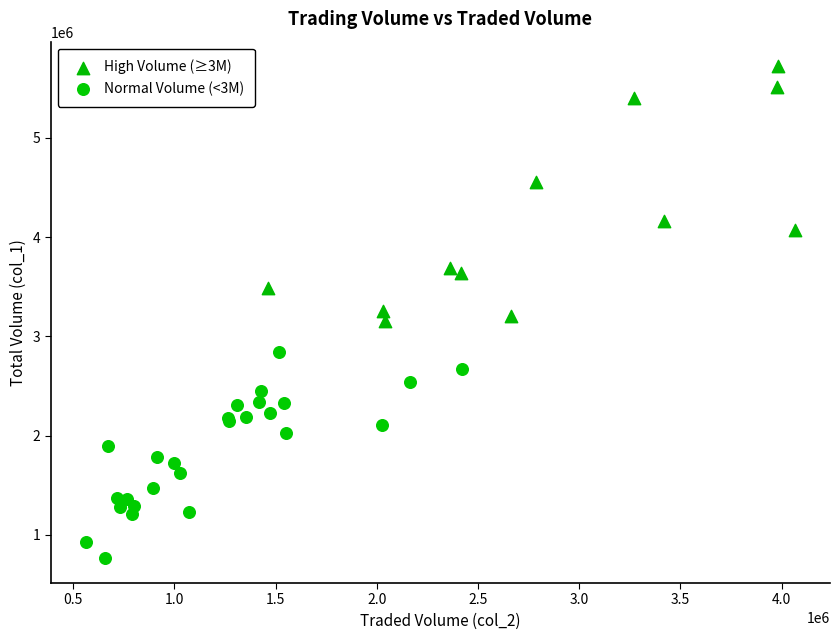

Which series contains the highest Y value?

High Volume (≥3M)